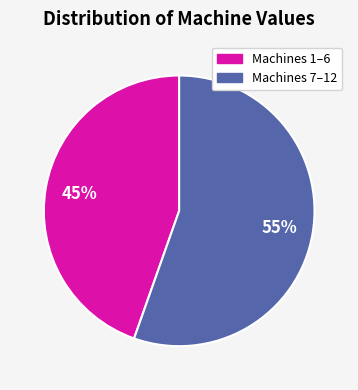

How many slices are in this pie chart?

2